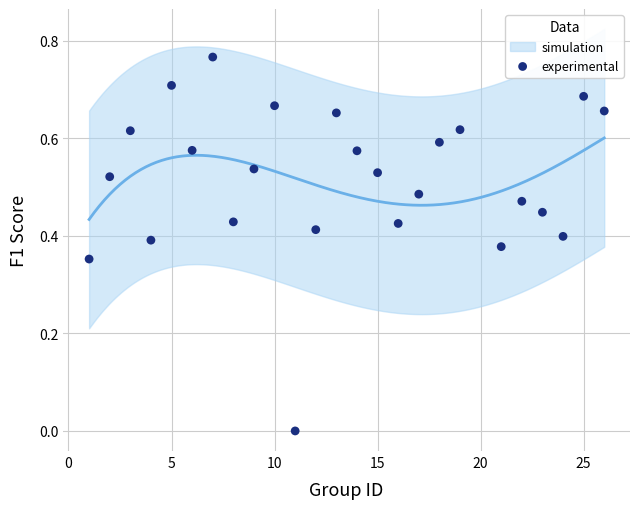

What is the range of X values (max minus min)?

25.0